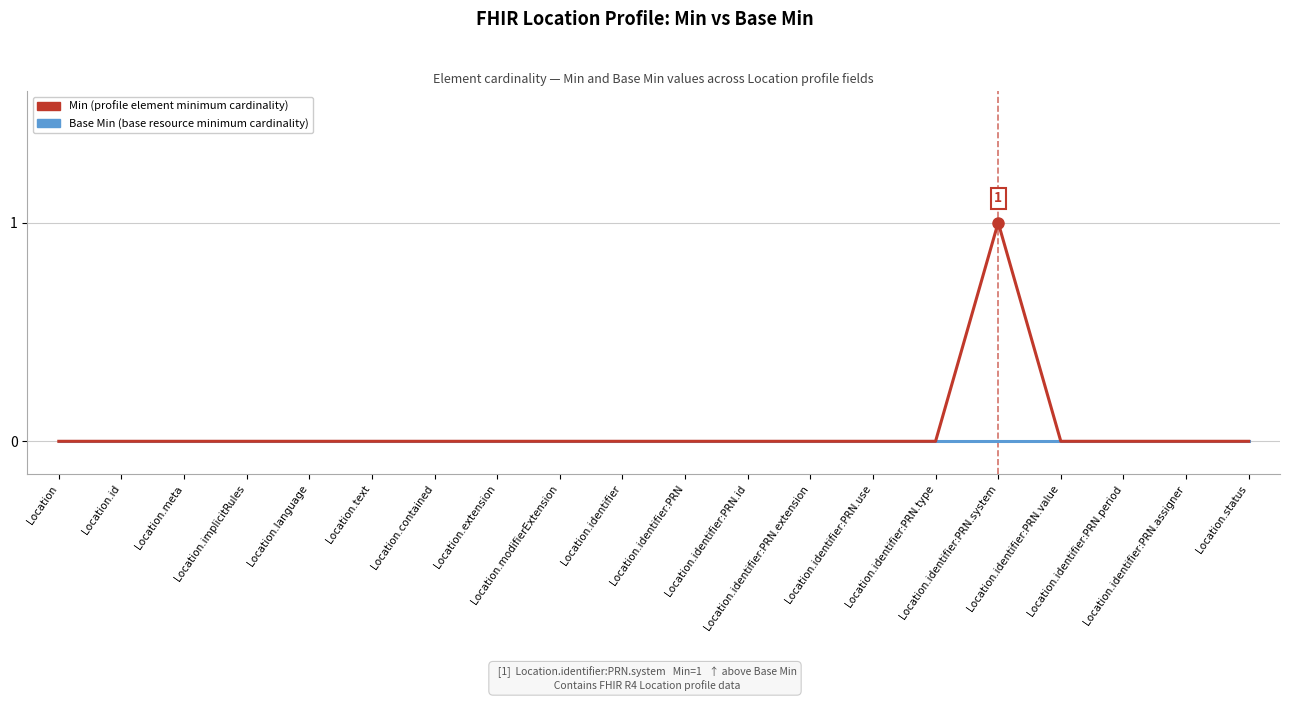

Which series has the largest range (max minus min)?

Min (profile element minimum cardinality)